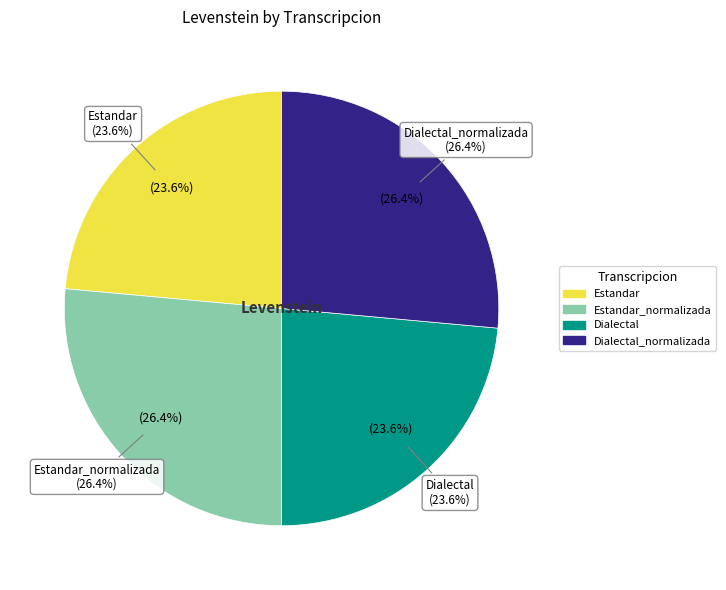

To the nearest percent, what percentage of the pie is Dialectal_normalizada?

26%